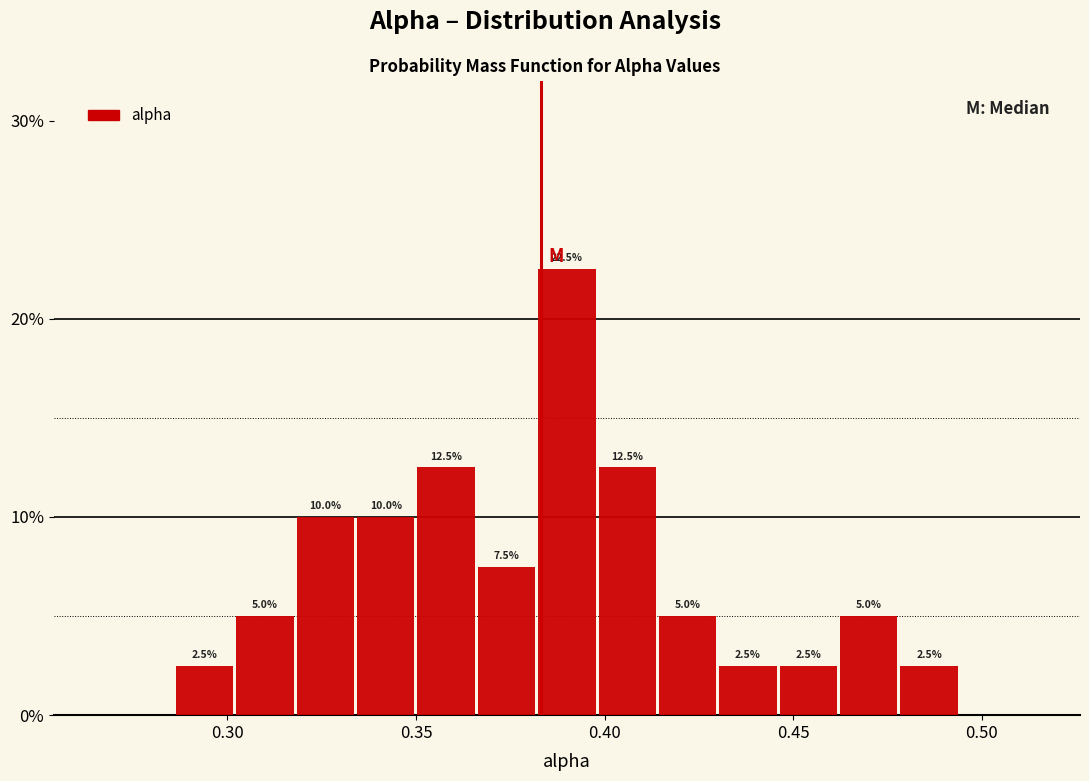

Read against the x-axis, roughly where is the centre of the tallest bar?

0.390